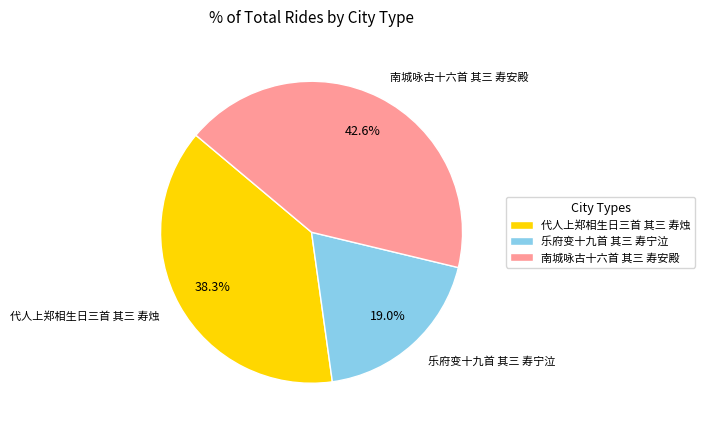

Rank the categories by value from lowest to highest.

乐府变十九首 其三 寿宁泣, 代人上郑相生日三首 其三 寿烛, 南城咏古十六首 其三 寿安殿